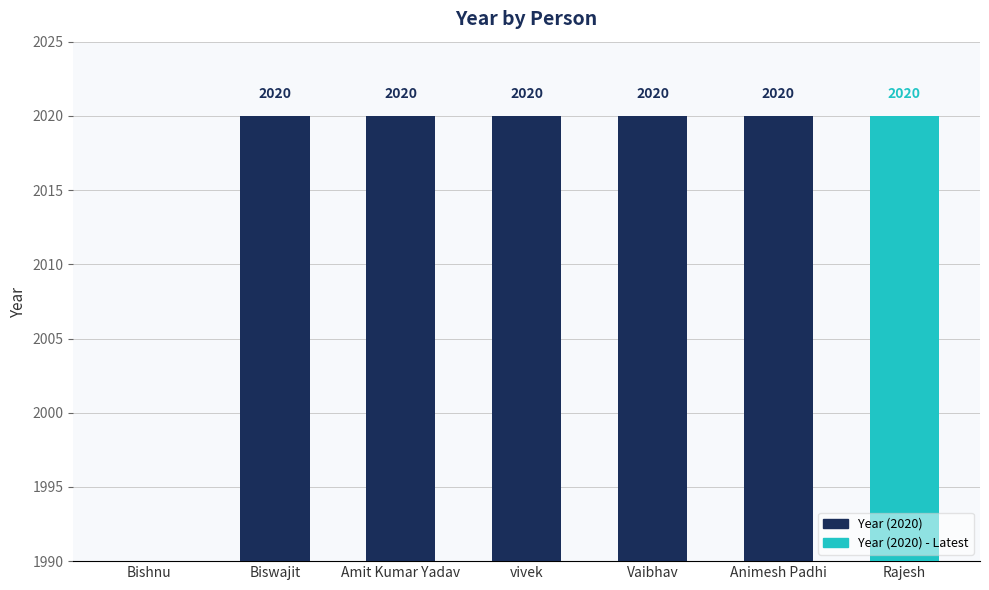

Are the bars grouped side by side (vs. stacked)?

No